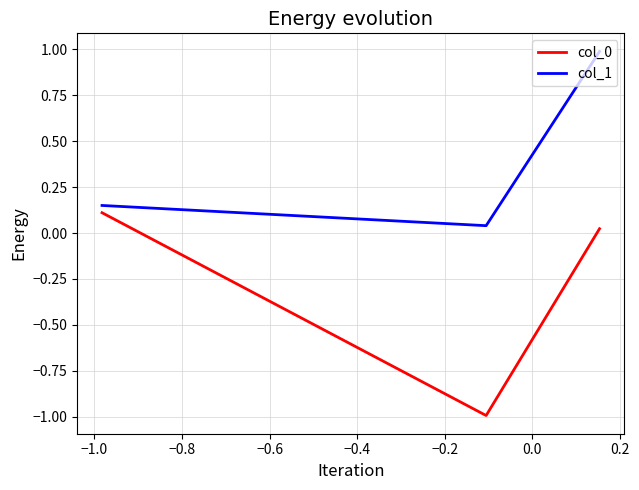

At how many categories does at least one series exceed 0?

3